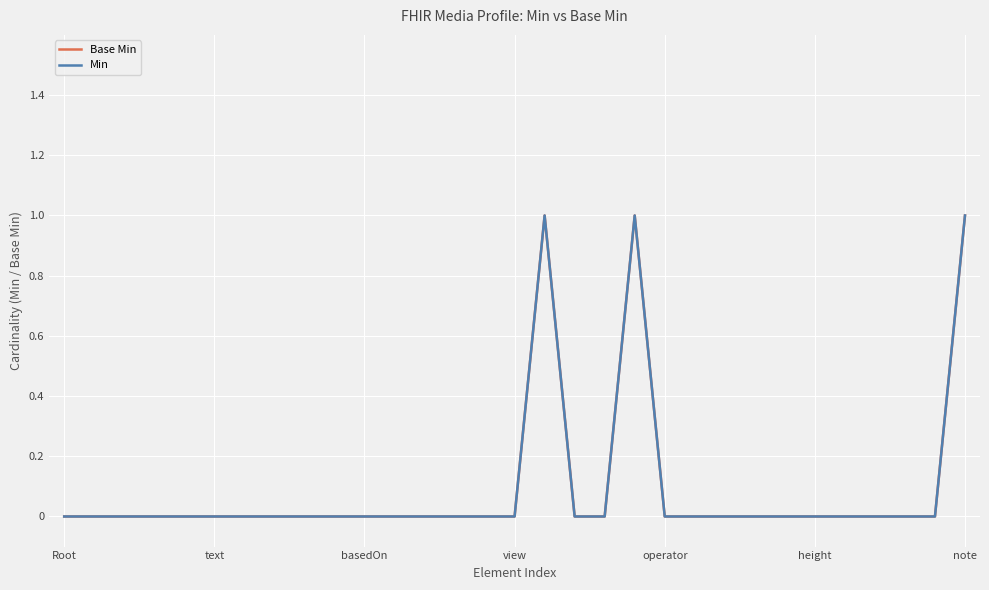

Does the chart have visible grid lines?

Yes